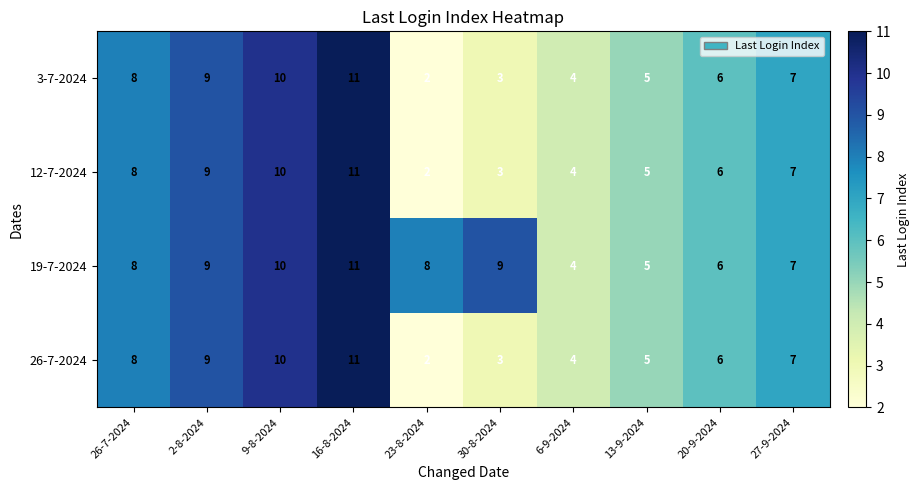

What is the minimum value shown in the chart?

2